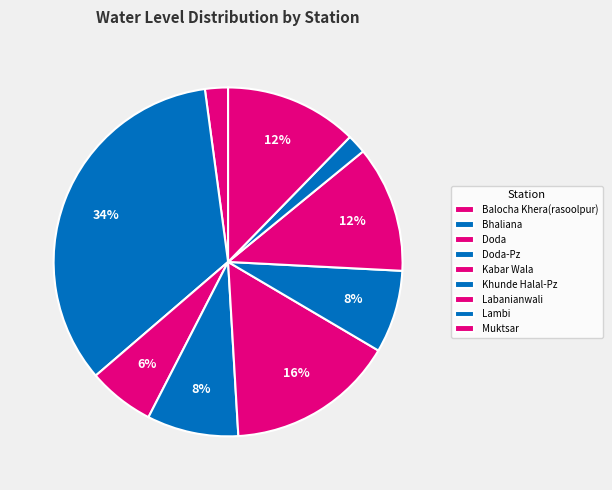

To the nearest percent, what percentage of the pie is Balocha Khera(rasoolpur)?

2%